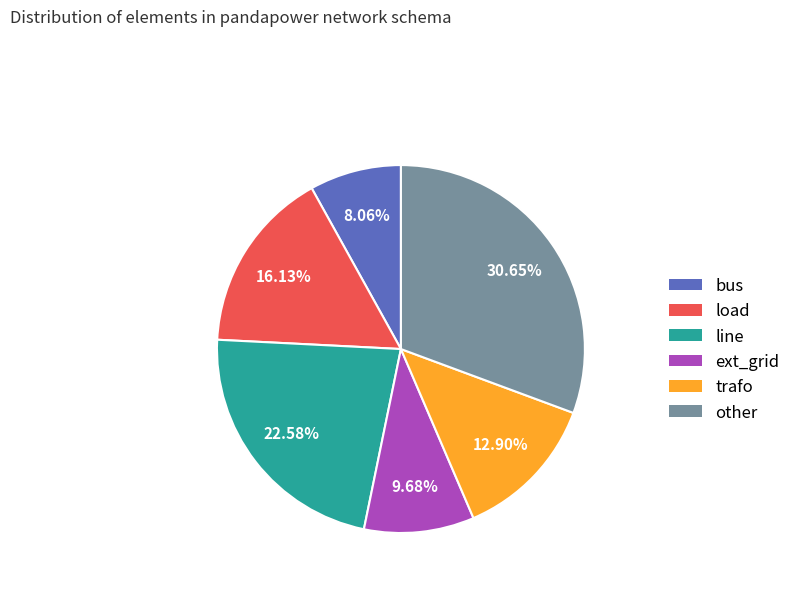

To the nearest percent, what is the difference between the largest and smallest slice percentages?

23%